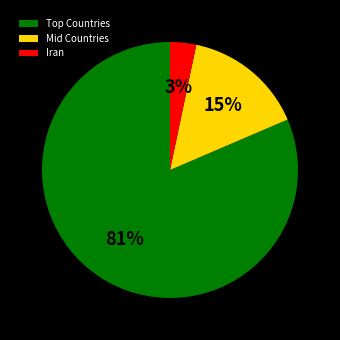

How many segments does this pie chart have?

3